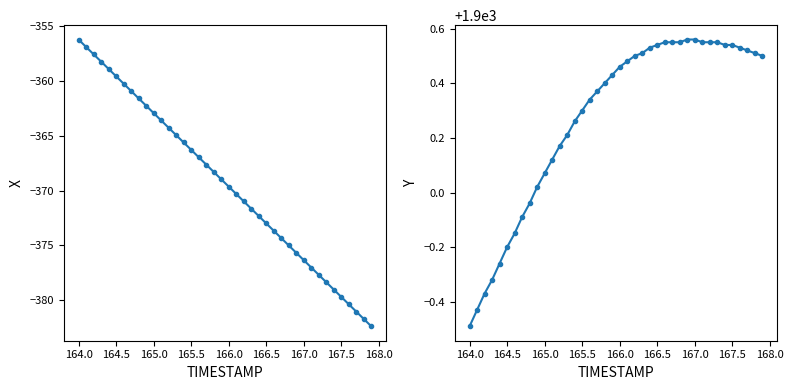

Does the chart have visible grid lines?

No